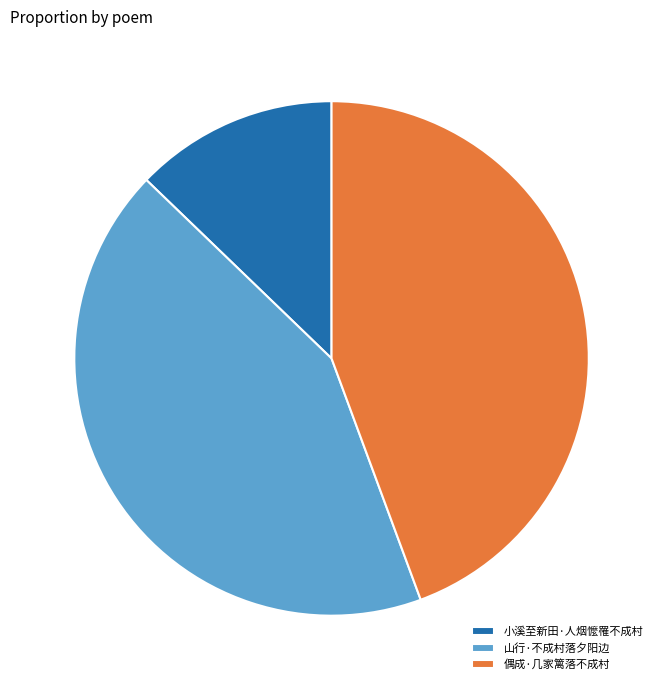

Which category has the biggest portion of the pie?

偶成·几家篱落不成村